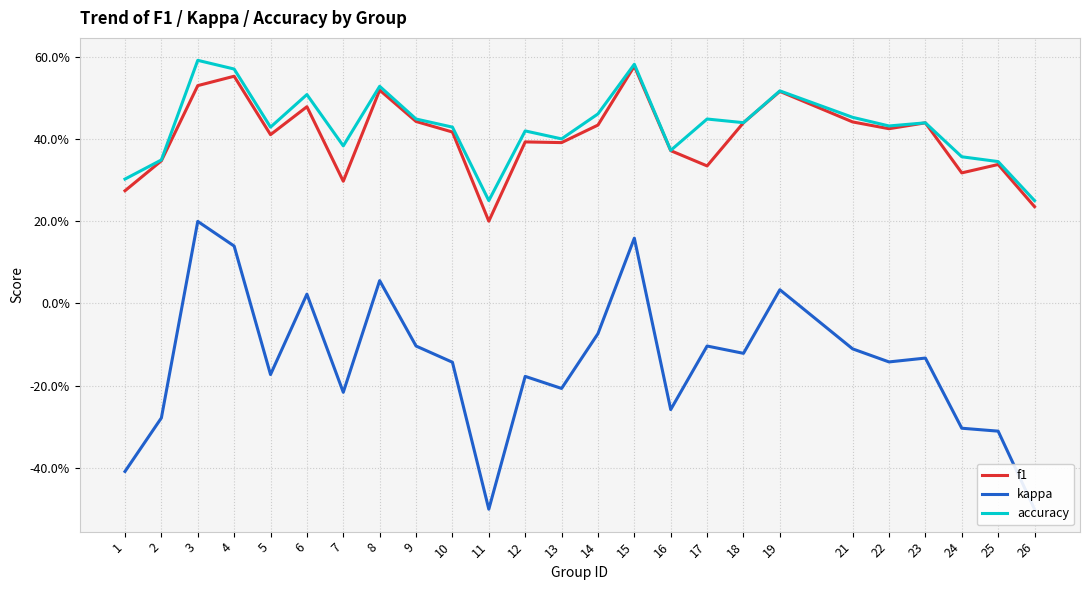

True or false: accuracy and kappa intersect in this chart.

False